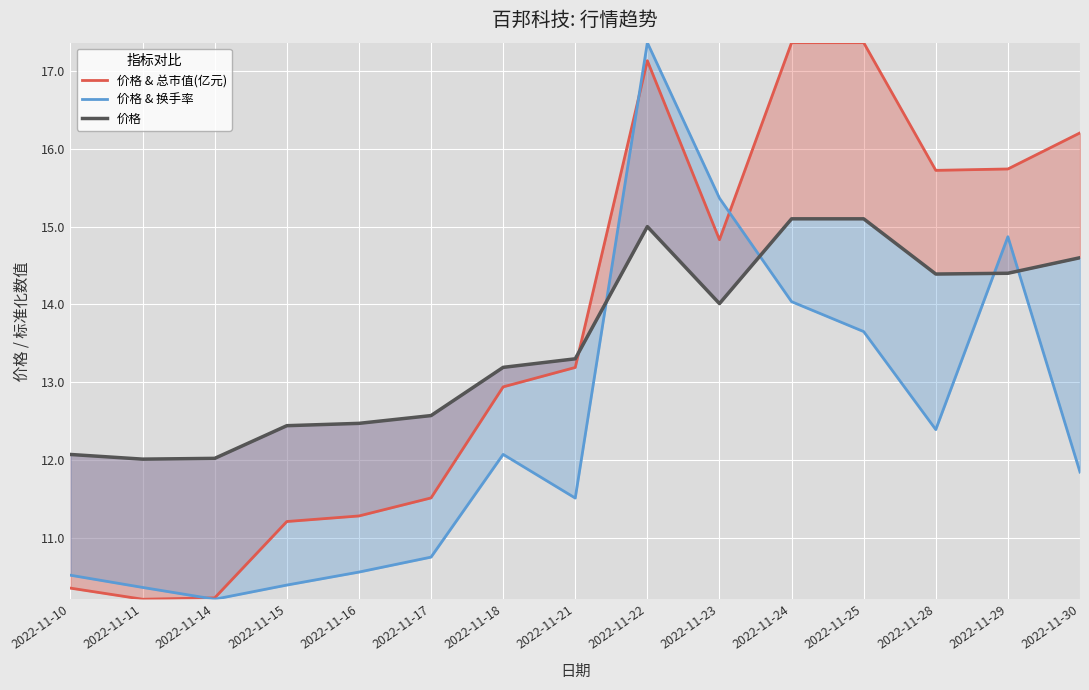

Between 2022-11-18 and 2022-11-23, which is larger?

2022-11-23